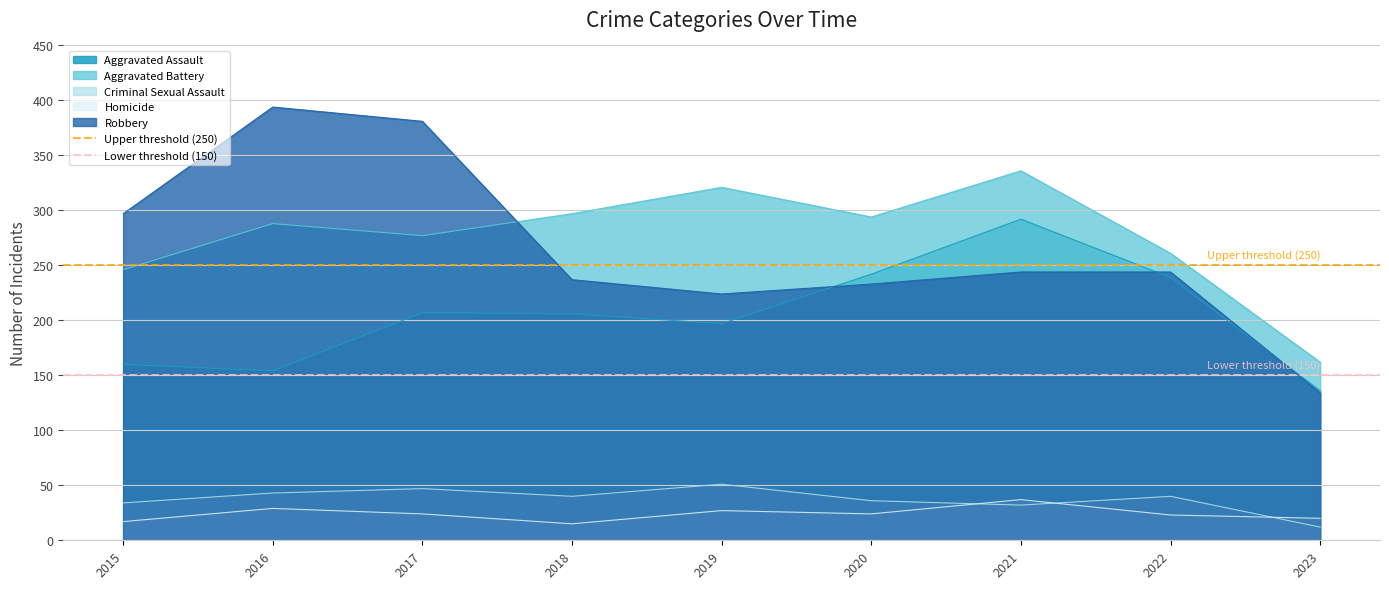

What is the highest value of the Lower threshold (150) series?

150